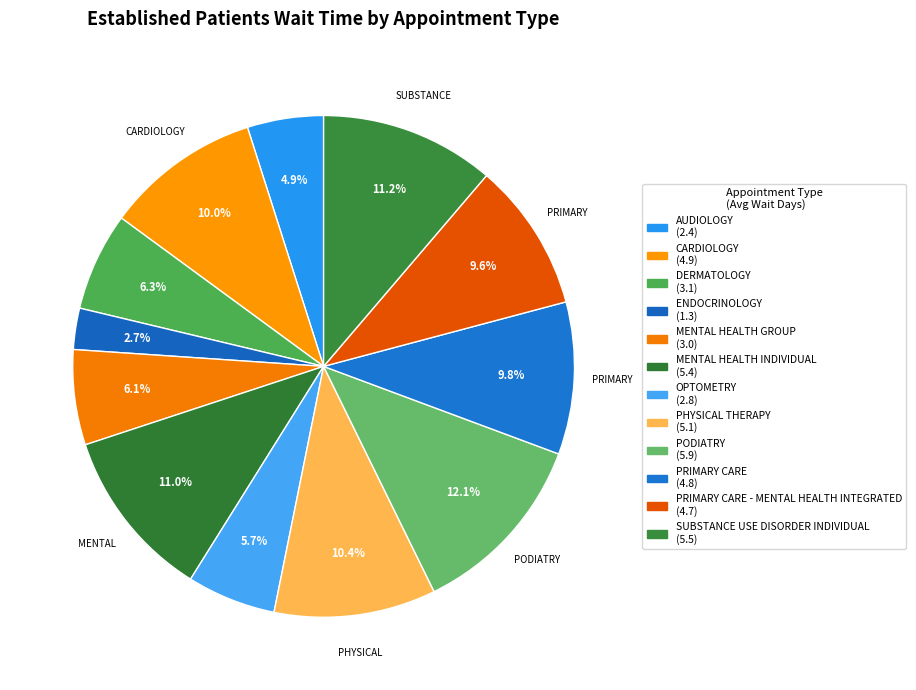

Rank the categories by value from lowest to highest.

ENDOCRINOLOGY, AUDIOLOGY, OPTOMETRY, MENTAL HEALTH GROUP, DERMATOLOGY, PRIMARY CARE - MENTAL HEALTH INTEGRATED, PRIMARY CARE, CARDIOLOGY, PHYSICAL THERAPY, MENTAL HEALTH INDIVIDUAL, SUBSTANCE USE DISORDER INDIVIDUAL, PODIATRY